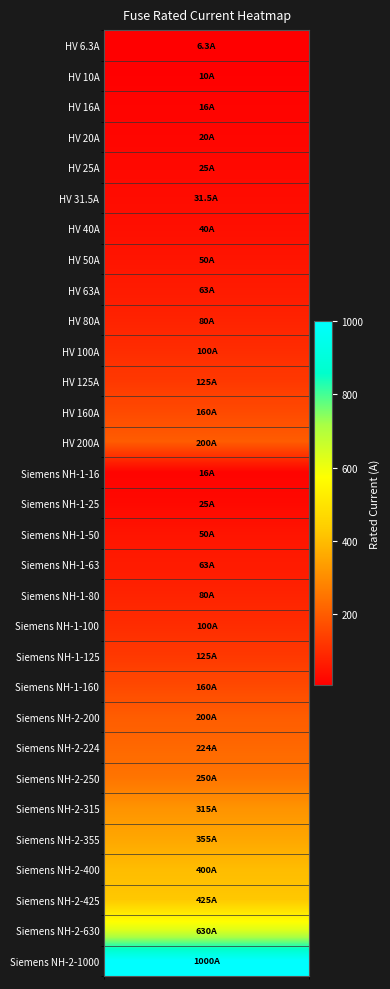

Rank the categories by value from highest to lowest.

30, 29, 28, 27, 26, 25, 24, 23, 13, 22, 12, 21, 11, 20, 10, 19, 9, 18, 8, 17, 7, 16, 6, 5, 4, 15, 3, 2, 14, 1, i_rated